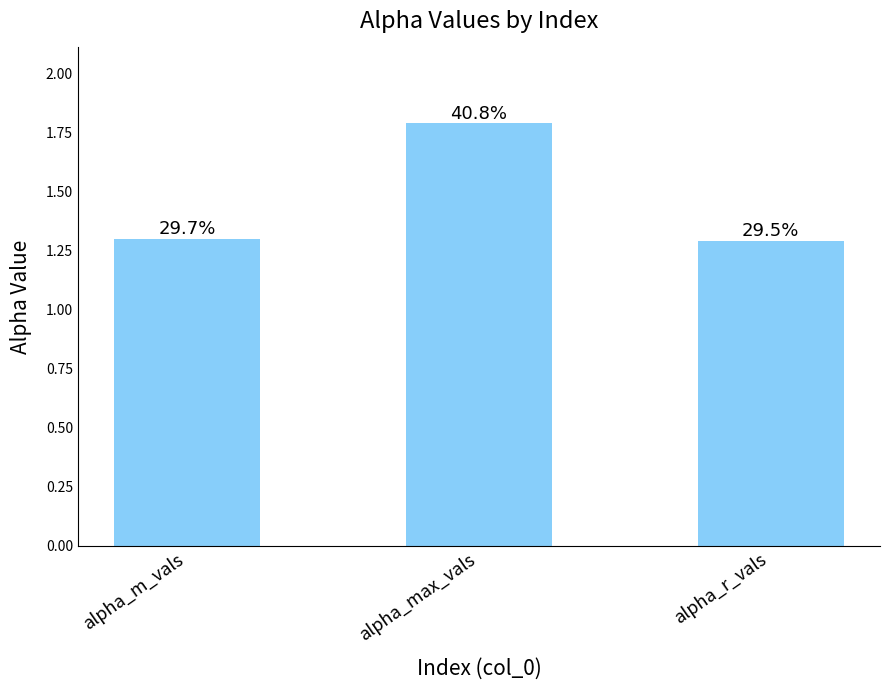

Is it true that alpha_r_vals equals 2.3 at 0?

False